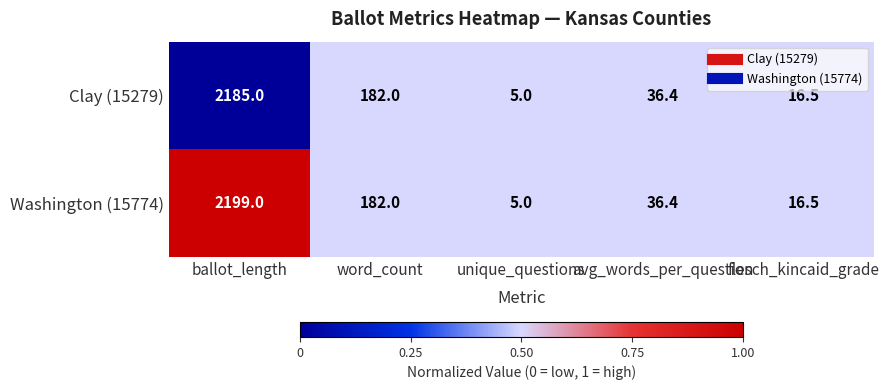

At which label does Clay (15279) first exceed 36?

ballot_length